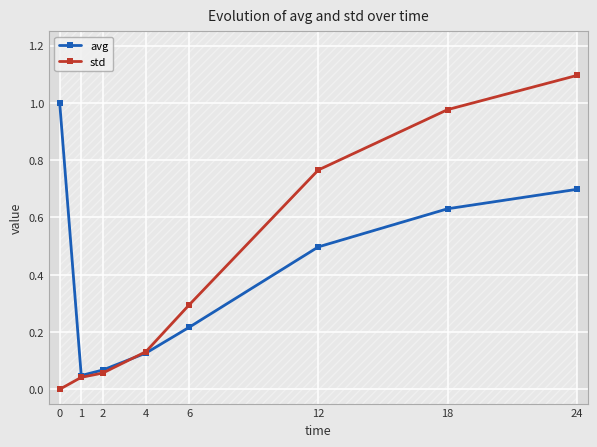

How many times do std and avg cross each other?

1